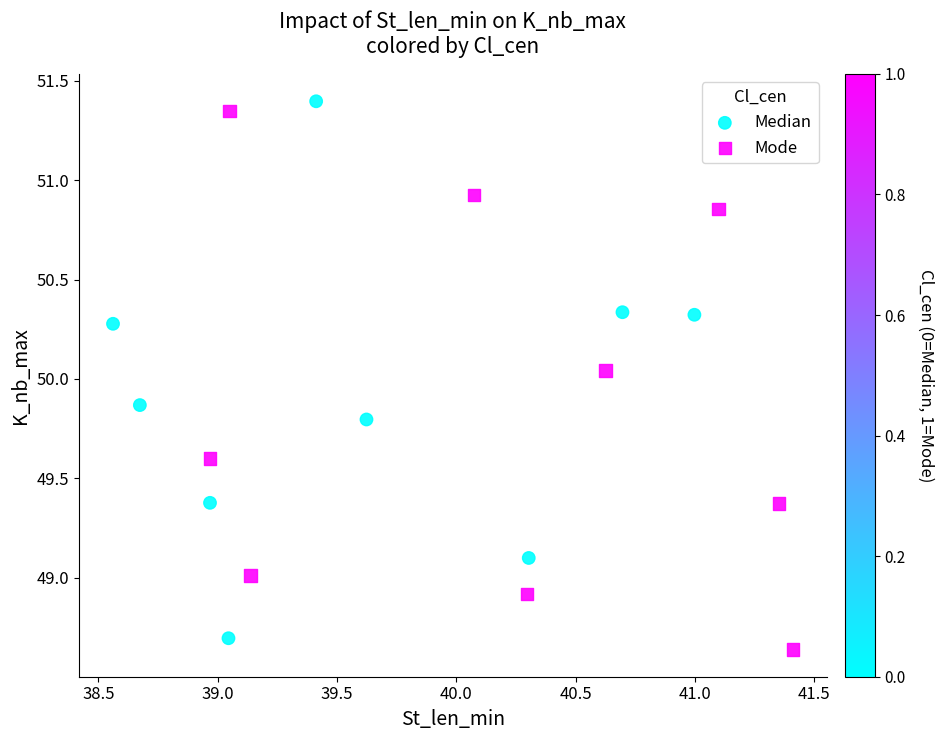

What are all the series names shown in the legend?

Median, Mode